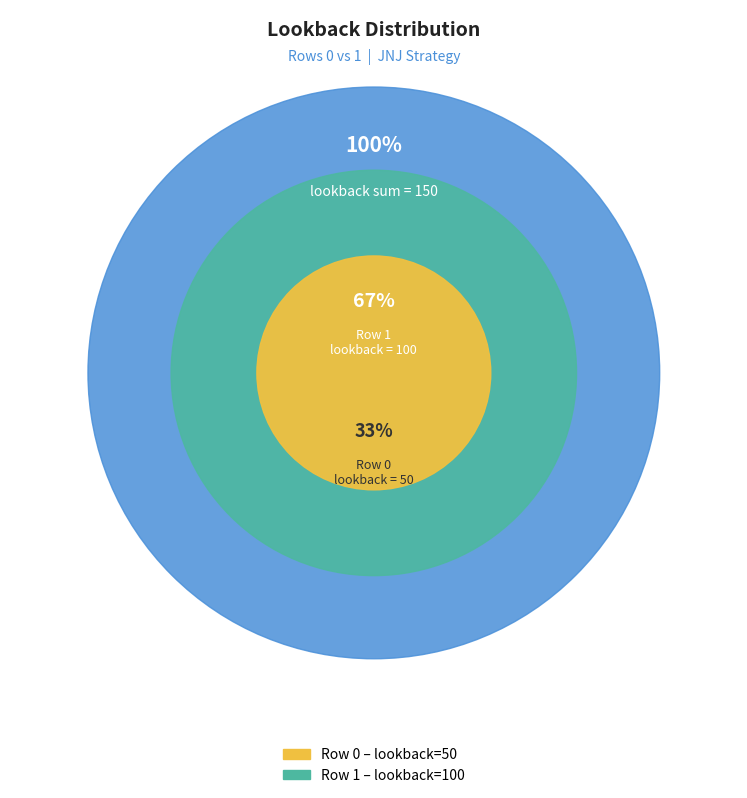

To the nearest percent, what is the difference between the Row 1 (lookback=100) and Row 0 (lookback=50) slice percentages?

33%